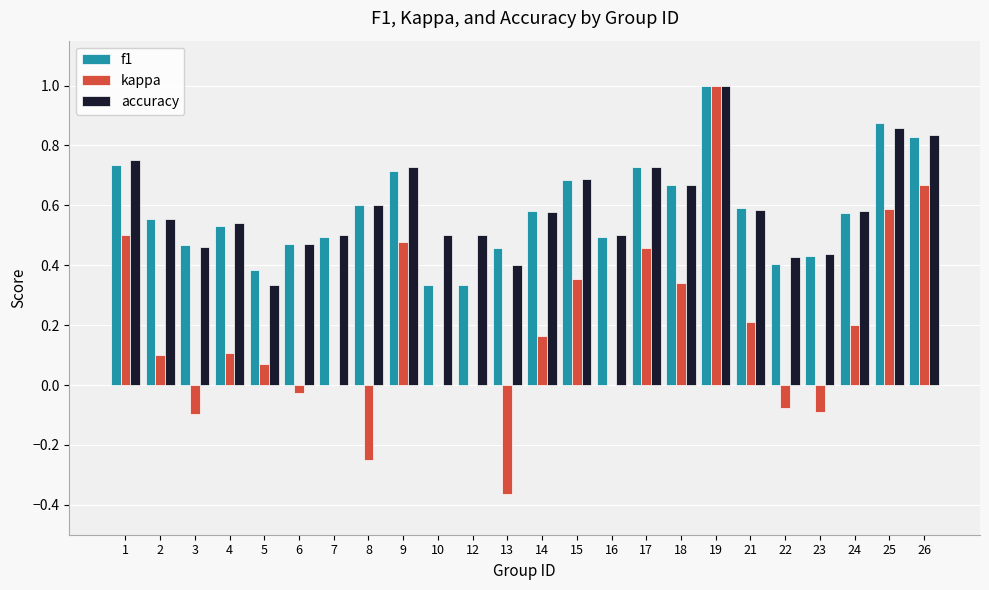

Is the value of accuracy at 23 greater than the value of f1 at 19?

No